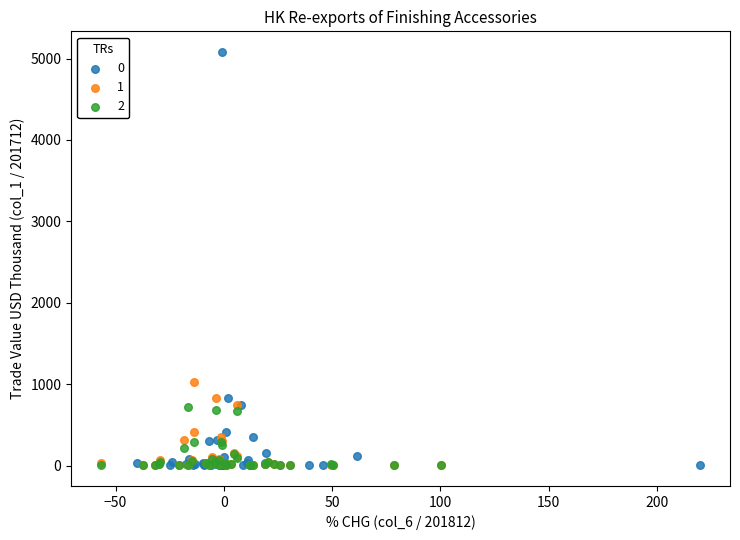

What are all the series names shown in the legend?

0, 1, 2